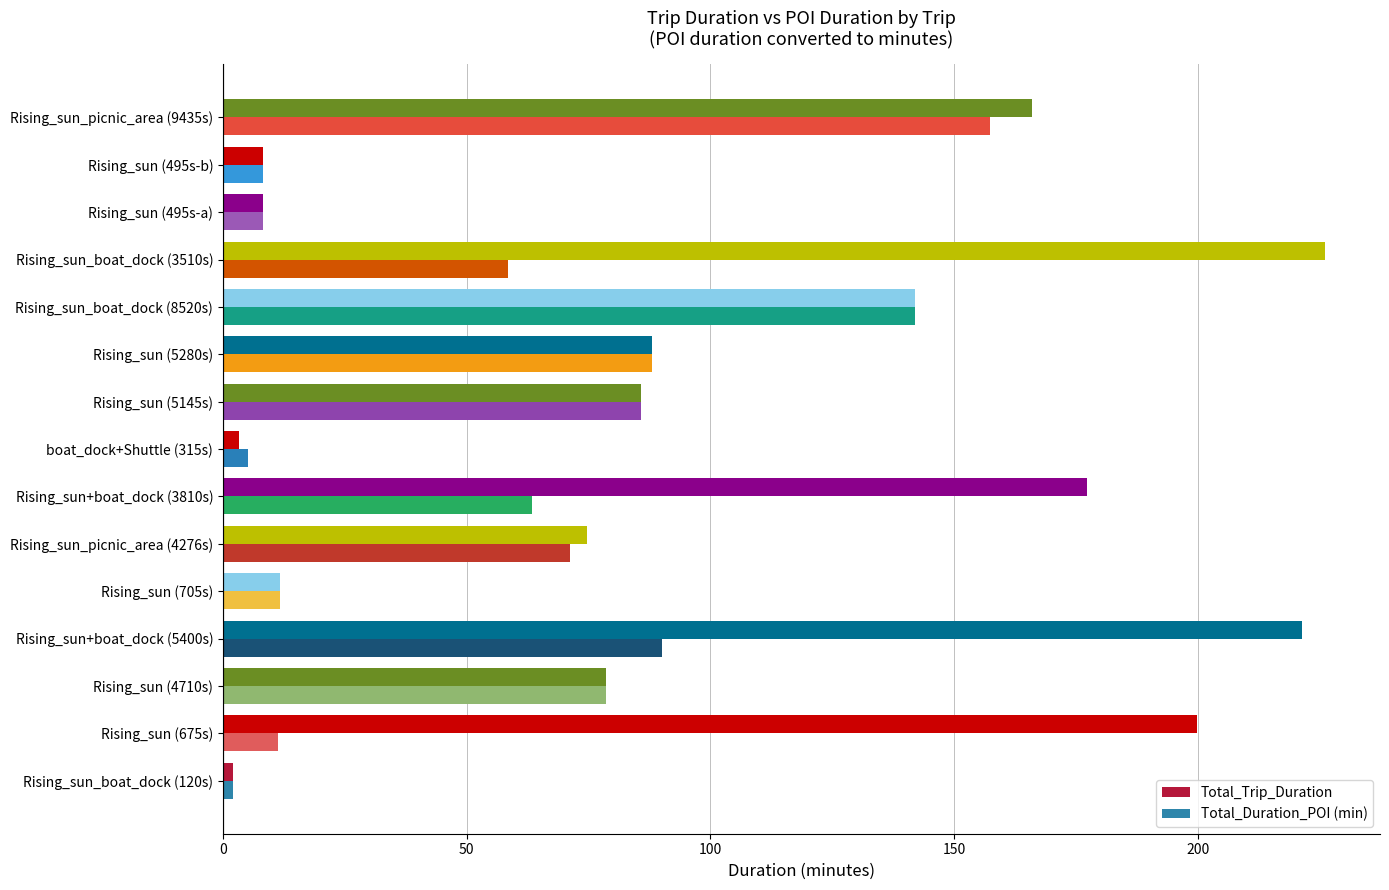

List the series in order of their peak value, highest first.

Total_Trip_Duration, Total_Duration_POI (min)